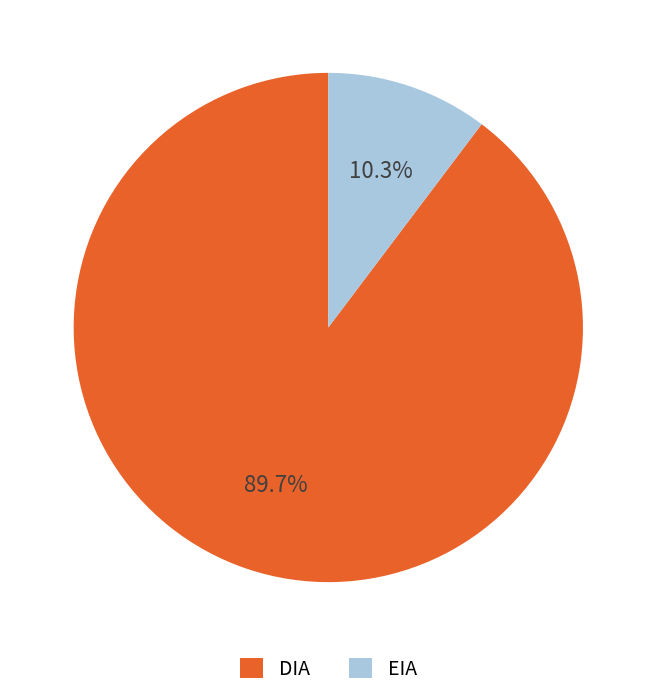

How many slices are in this pie chart?

2